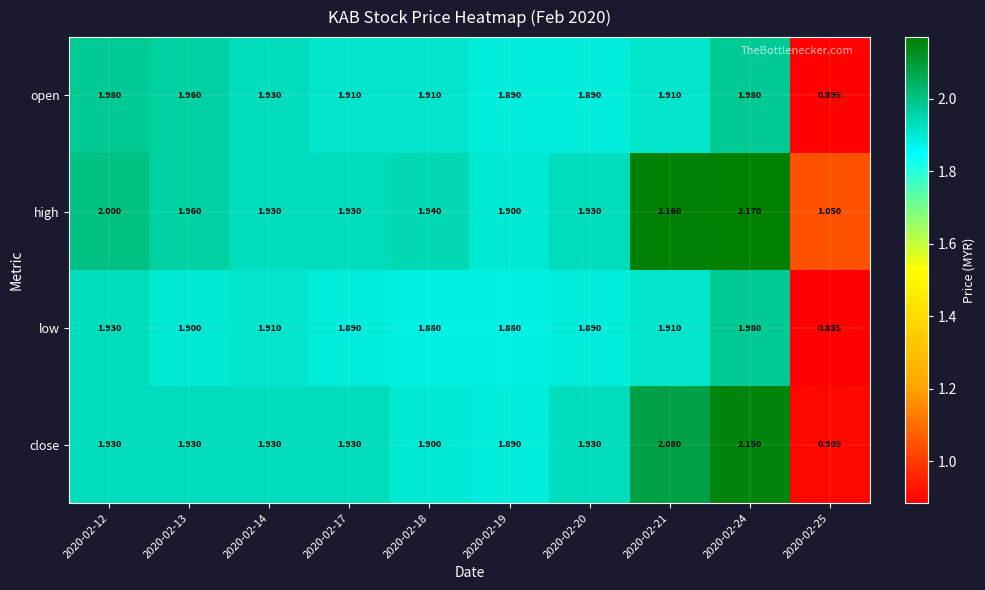

List the series in order of their overall mean, highest first.

high, close, open, low